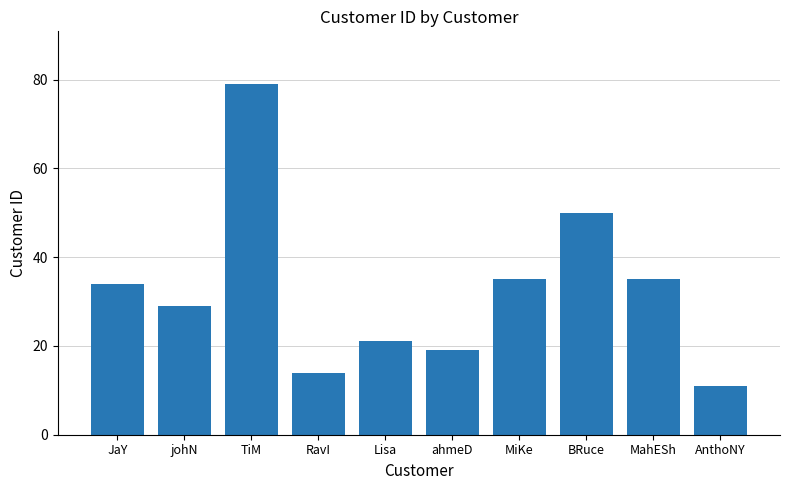

Are the bars grouped side by side (vs. stacked)?

No